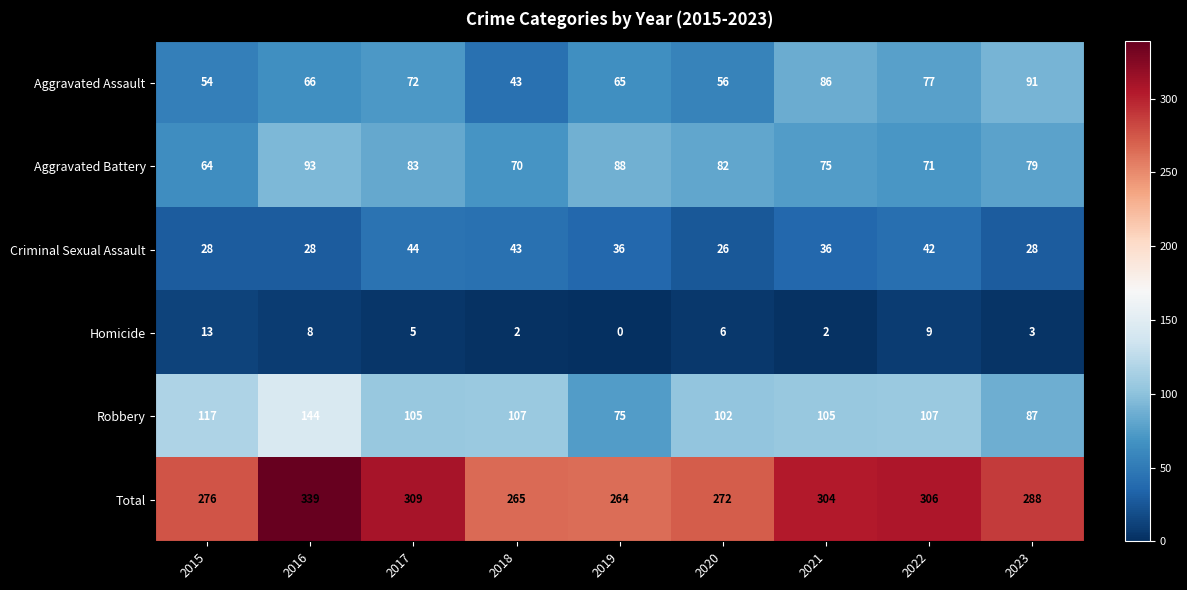

The value of Total at 2019 is 469. True or false?

False